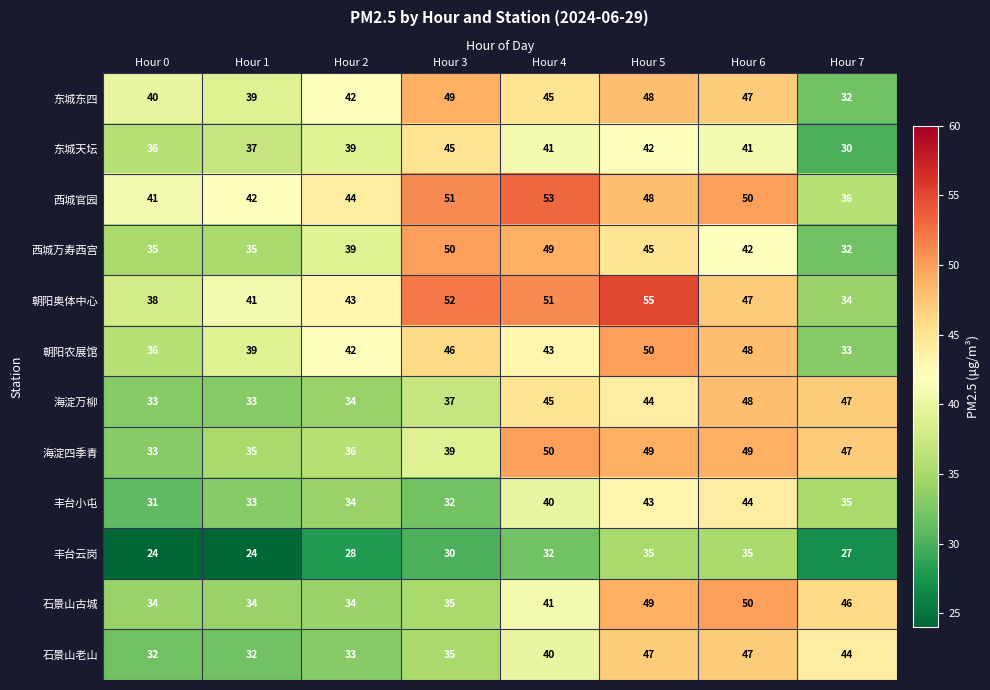

What is the difference between the 东城天坛 values at Hour 7 and Hour 2?

9